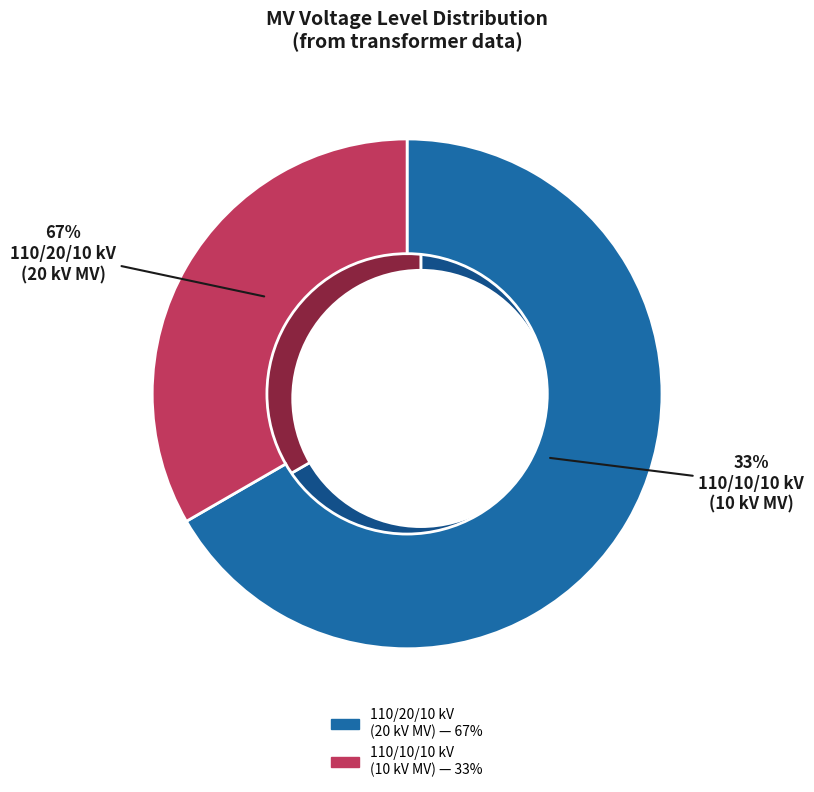

Which has a higher value, 63/25/38 MVA 110/10/10 kV or 63/25/38 MVA 110/20/10 kV?

63/25/38 MVA 110/20/10 kV